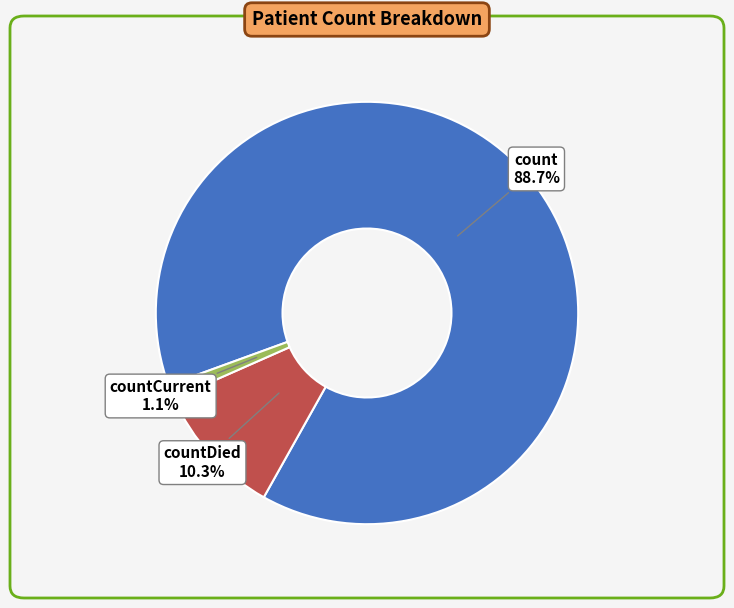

How many slices are in this pie chart?

3